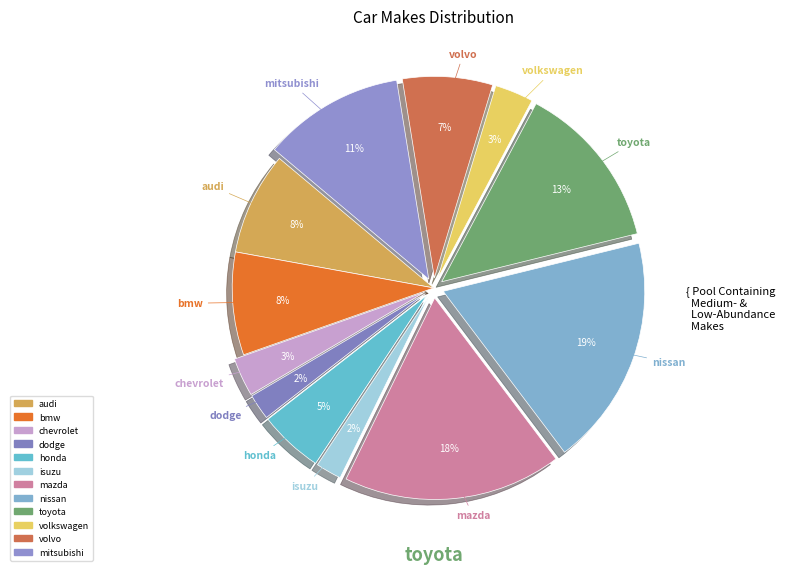

Does any single category account for the majority?

No